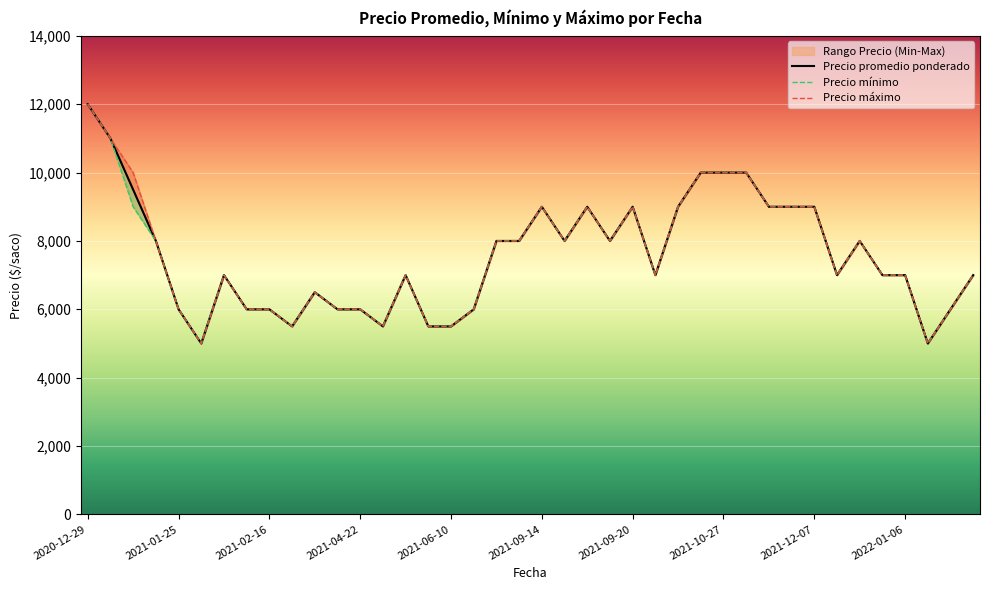

Which category has the highest value in the Precio promedio ponderado series?

2020-12-29